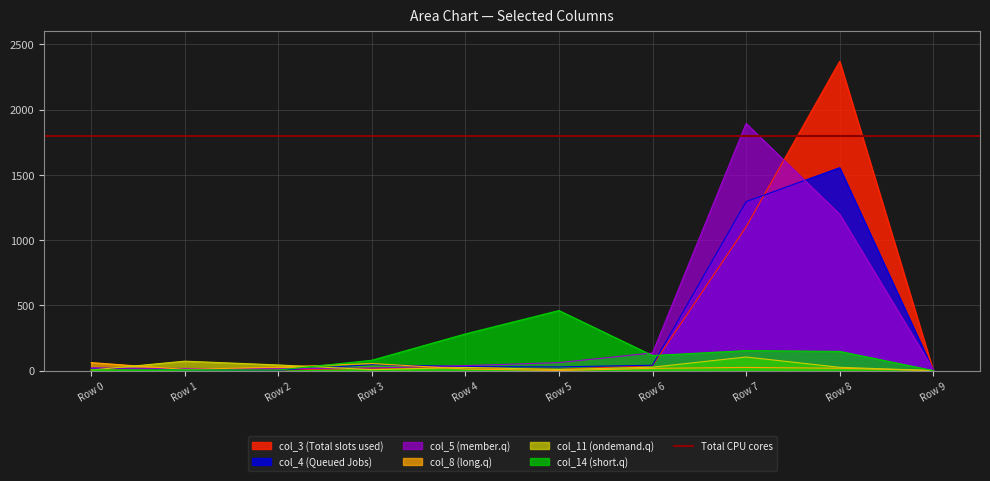

Count the number of categories in the chart.

10